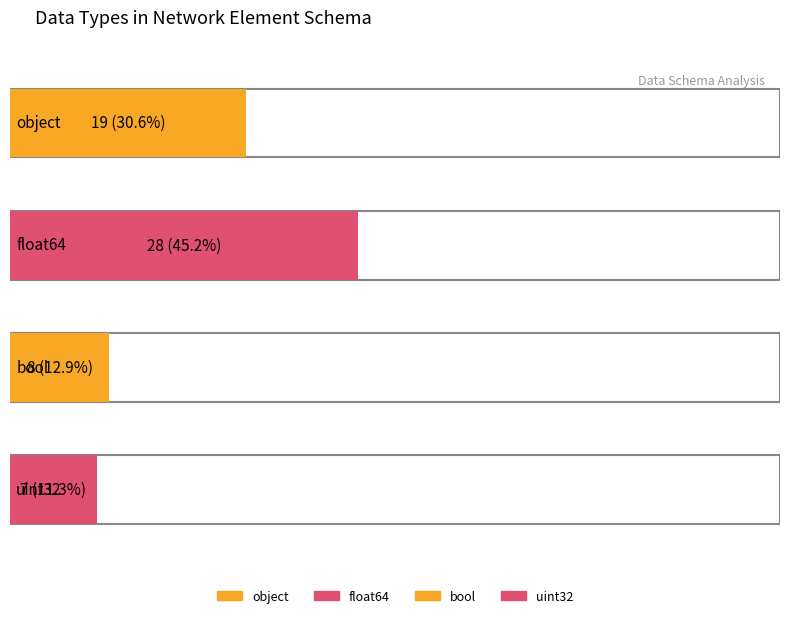

What is the ratio of the value at float64 to the value at uint32?

4.0